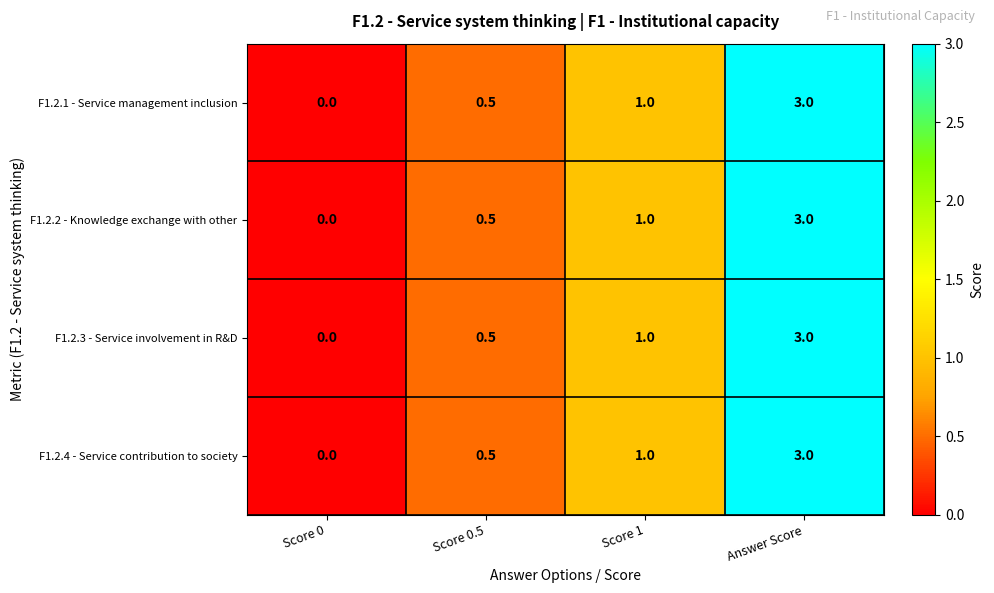

Reading right to left, transcribe all the data shown in this chart.

F1.2.1 - Service management inclusion: 3.0	1.0	0.5	0.0
F1.2.2 - Knowledge exchange with other: 3.0	1.0	0.5	0.0
F1.2.3 - Service involvement in R&D: 3.0	1.0	0.5	0.0
F1.2.4 - Service contribution to society: 3.0	1.0	0.5	0.0